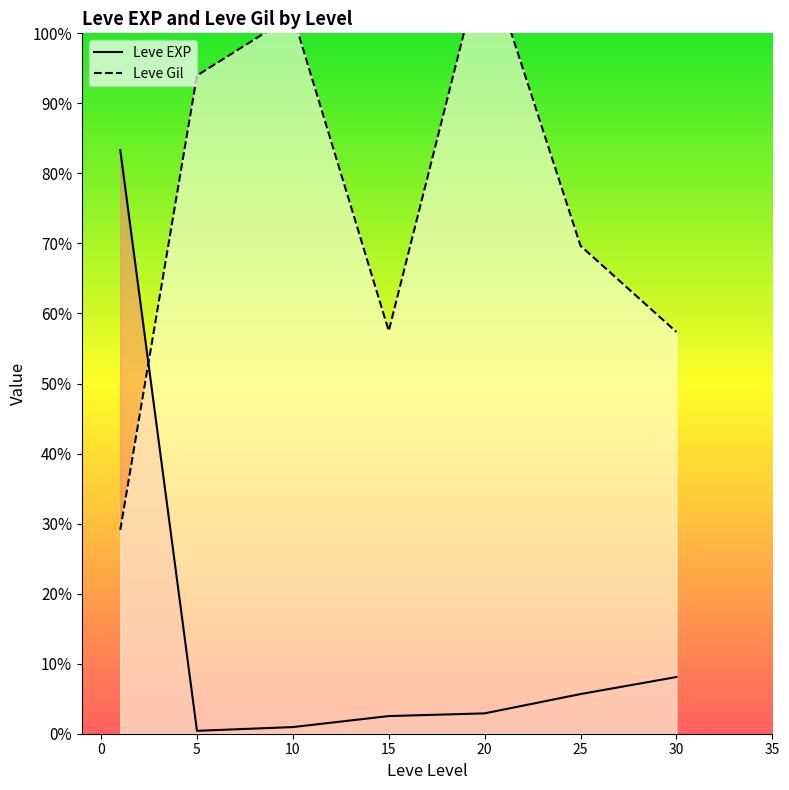

Which series changed the most between 25 and 30?

Leve Gil